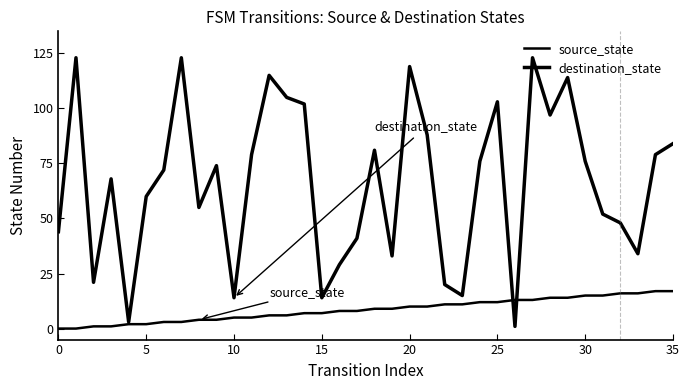

Reading left to right, extract all data points from this chart.

source_state: 0	0	1	1	2	2	3	3	4	4	5	5	6	6	7	7	8	8	9	9	10	10	11	11	12	12	13	13	14	14	15	15	16	16	17	17
destination_state: 44	123	21	68	3	60	72	123	55	74	14	79	115	105	102	14	29	41	81	33	119	88	20	15	76	103	1	123	97	114	76	52	48	34	79	84